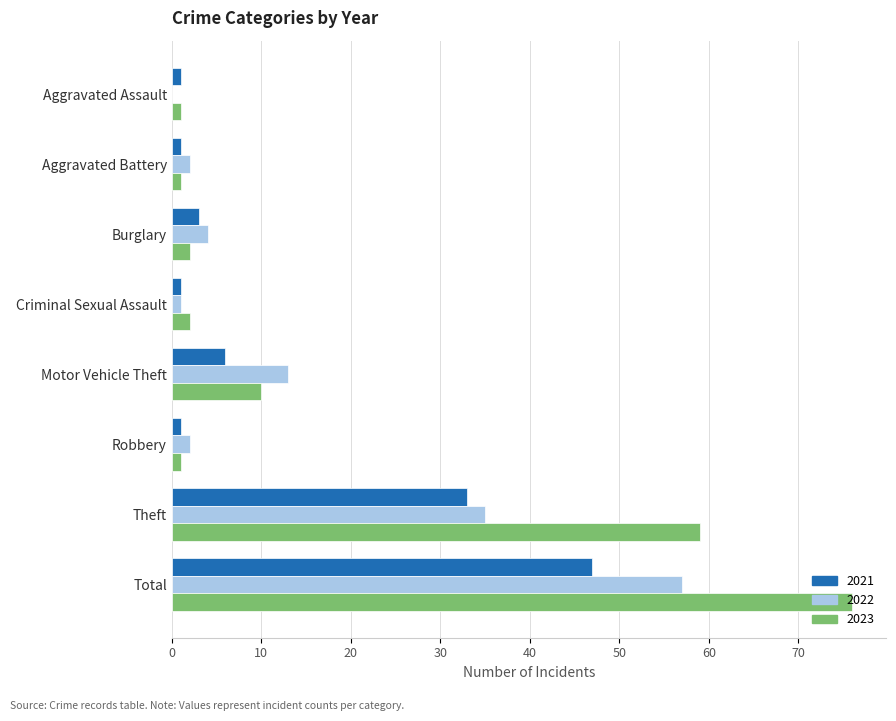

What is the sum of all 2021 values?

93